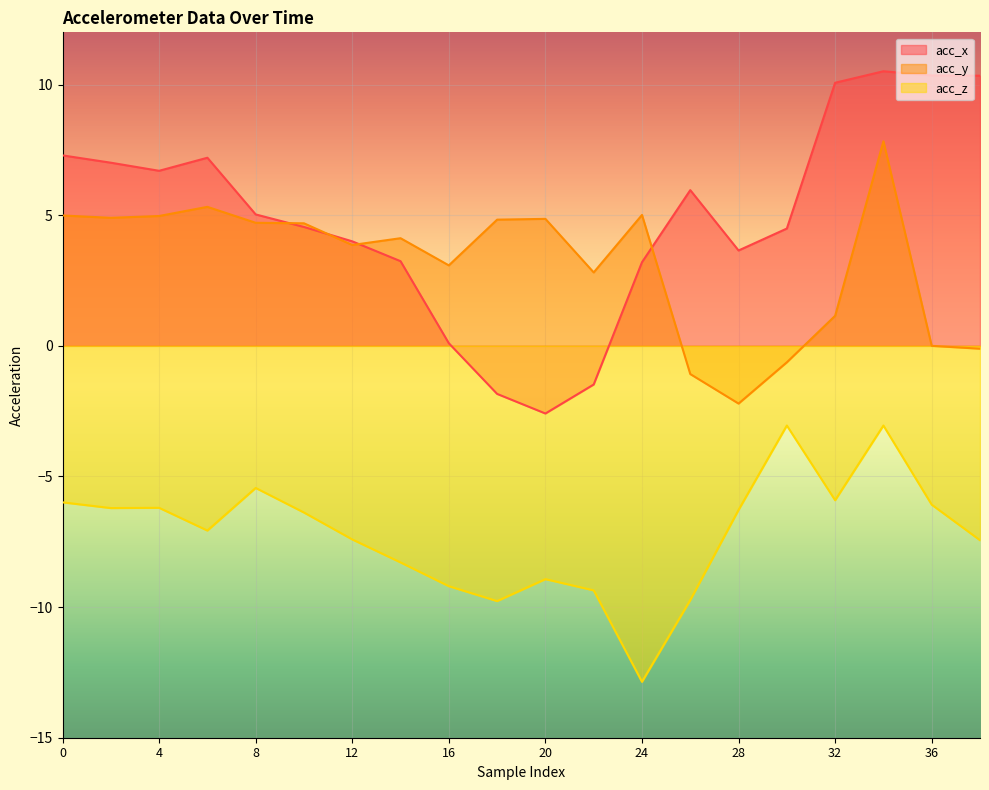

Which series changed the most between 16 and 24?

acc_z